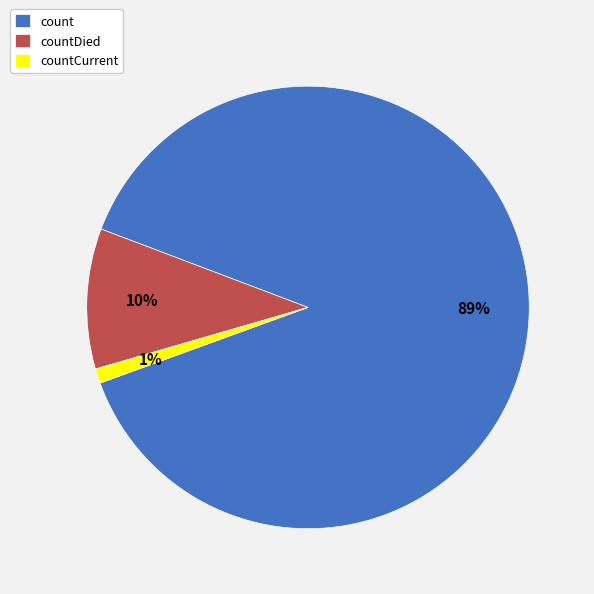

Is the sum of countDied and countCurrent greater than half?

No